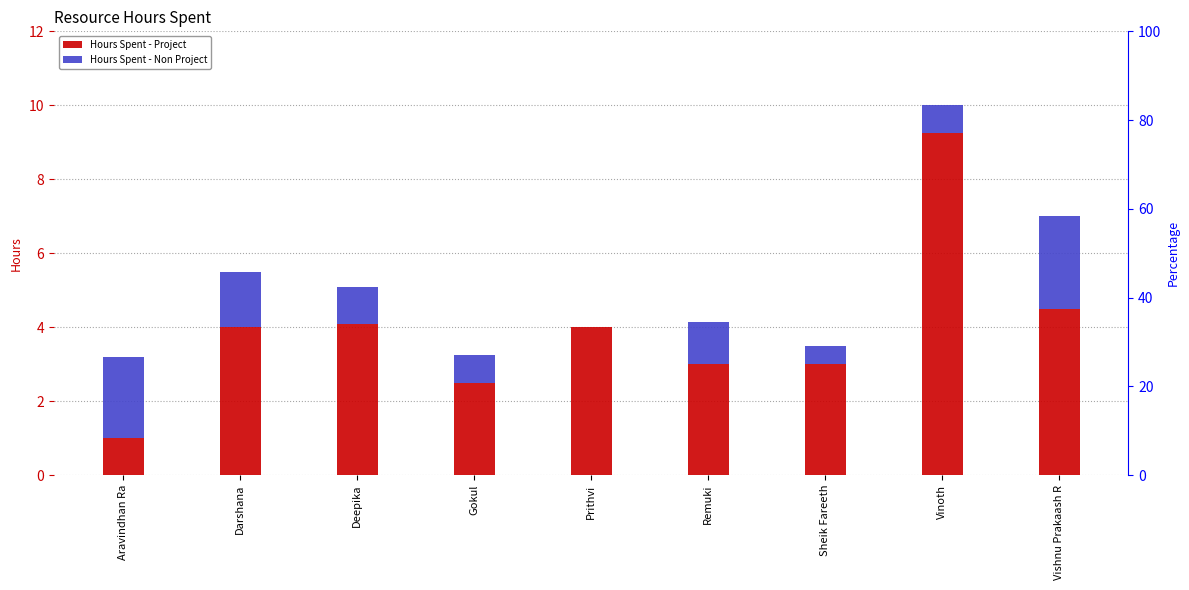

Between Darshana and Vishnu Prakaash R, which is larger?

Vishnu Prakaash R